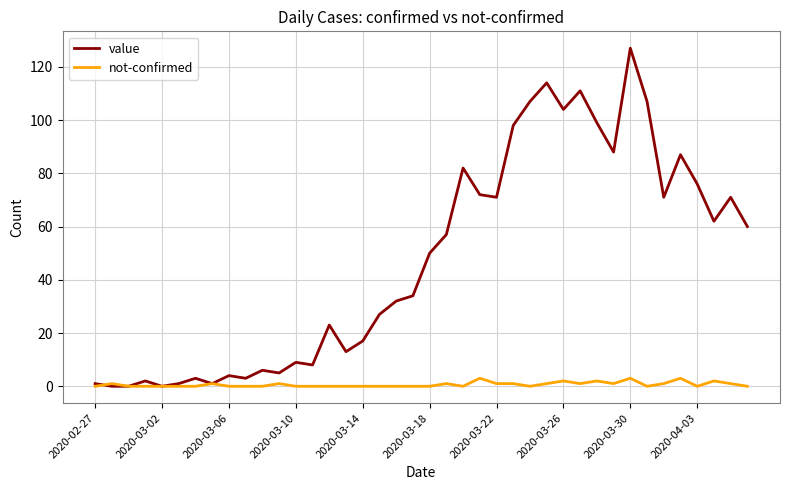

Reading left to right, transcribe all the data shown in this chart.

value: 1	0	0	2	0	1	3	1	4	3	6	5	9	8	23	13	17	27	32	34	50	57	82	72	71	98	107	114	104	111	99	88	127	107	71	87	76	62	71	60
not-confirmed: 0	1	0	0	0	0	0	1	0	0	0	1	0	0	0	0	0	0	0	0	0	1	0	3	1	1	0	1	2	1	2	1	3	0	1	3	0	2	1	0